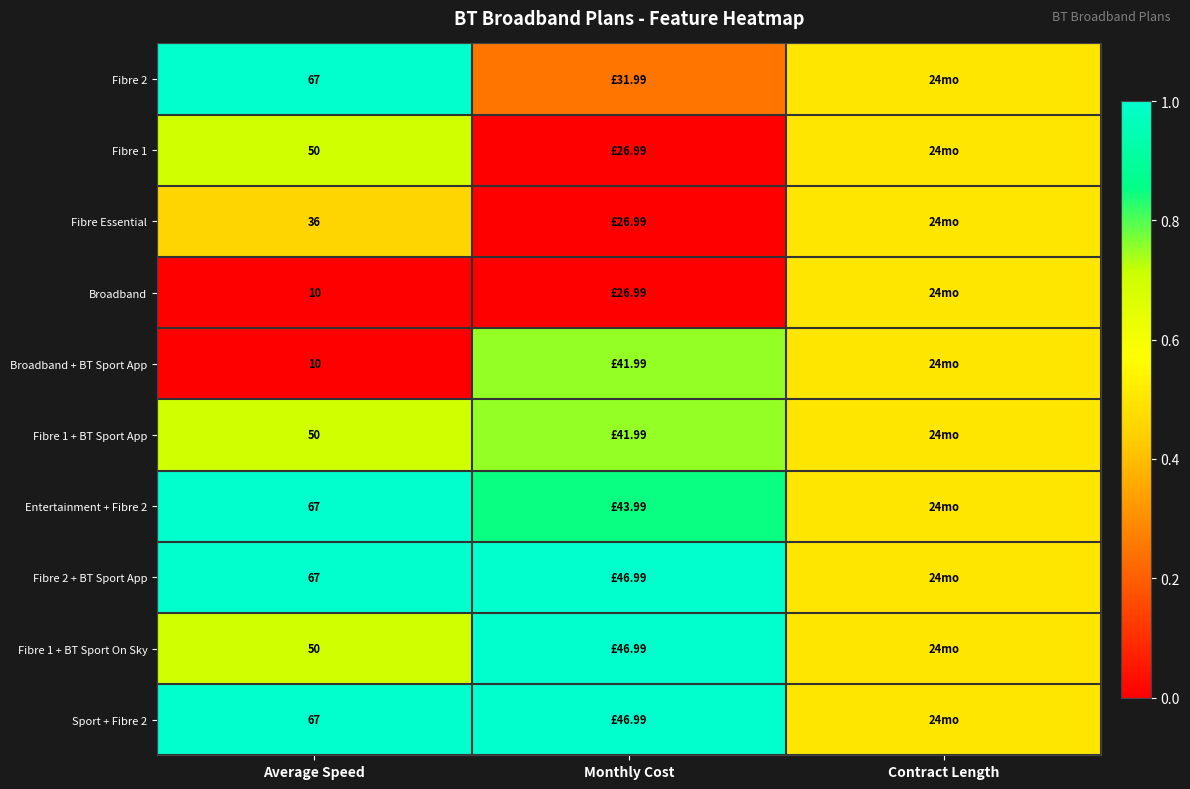

What is the greatest value displayed?

1.0